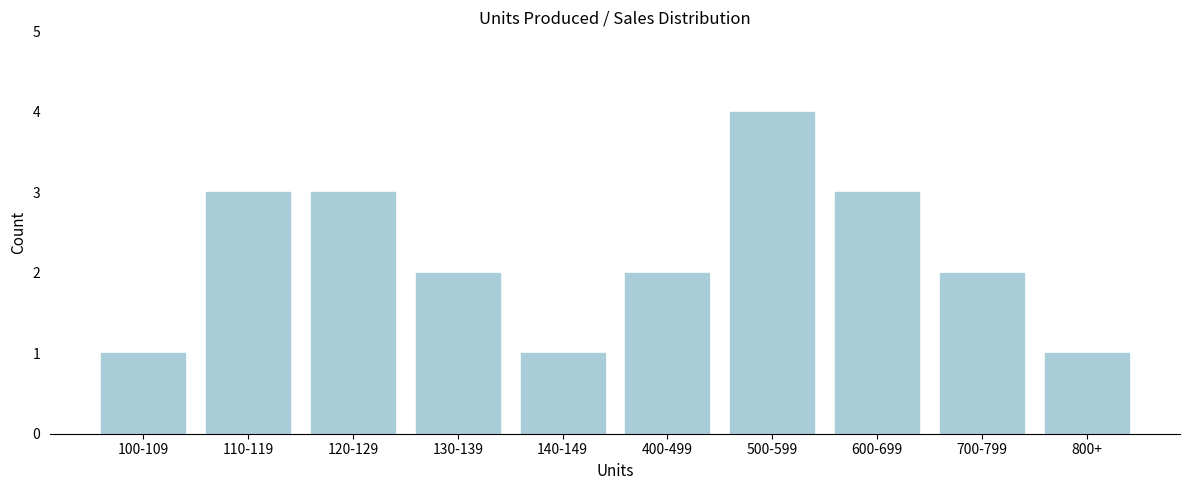

Reading right to left, list all the values displayed in this chart.

800+=1	700-799=2	600-699=3	500-599=4	400-499=2	140-149=1	130-139=2	120-129=3	110-119=3	100-109=1